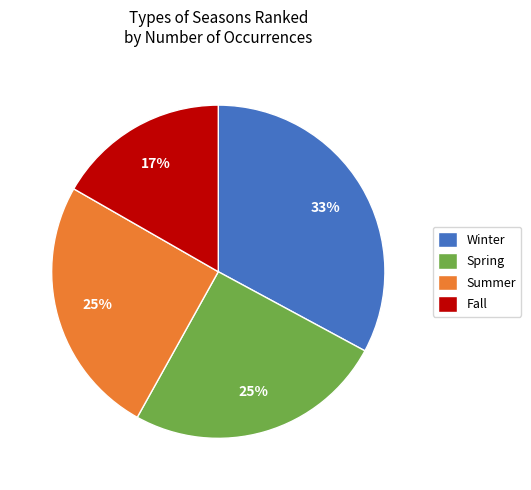

To the nearest percent, what is the difference between the Summer and Winter slice percentages?

8%